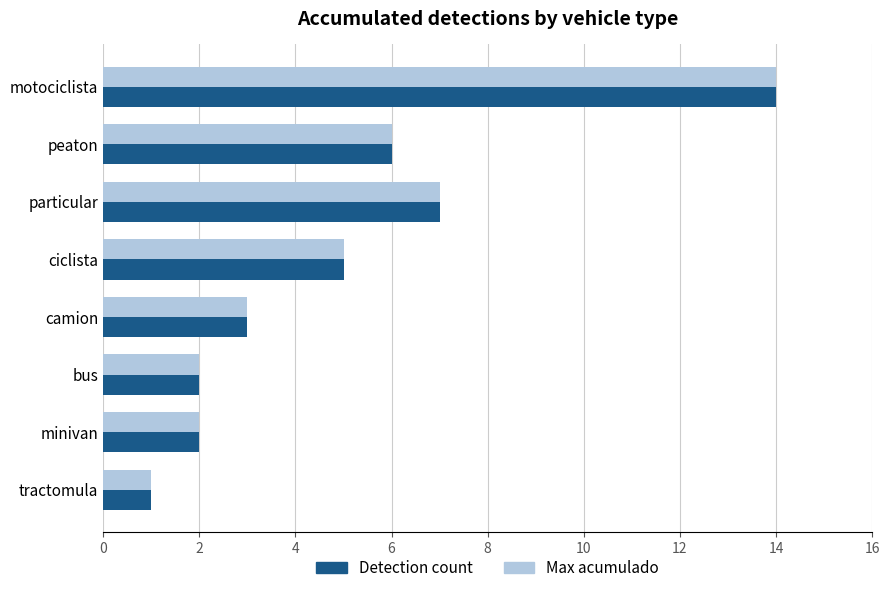

How many categories are shown in the chart?

8